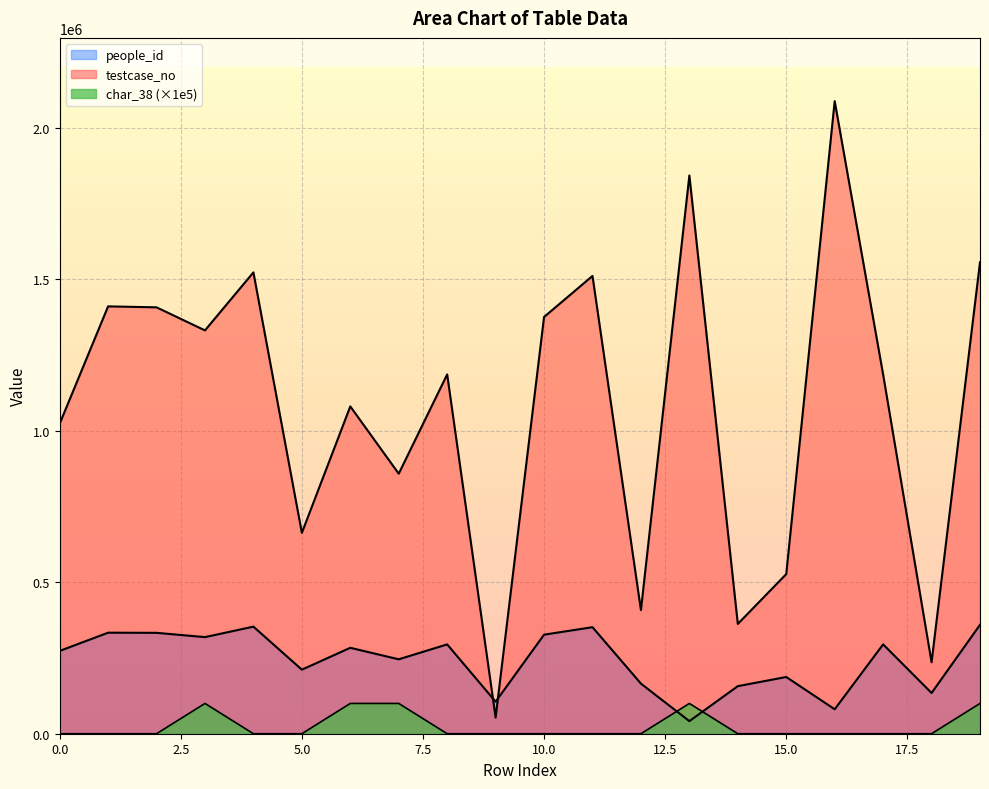

Which series ends up on top after the final intersection of people_id and char_38?

people_id